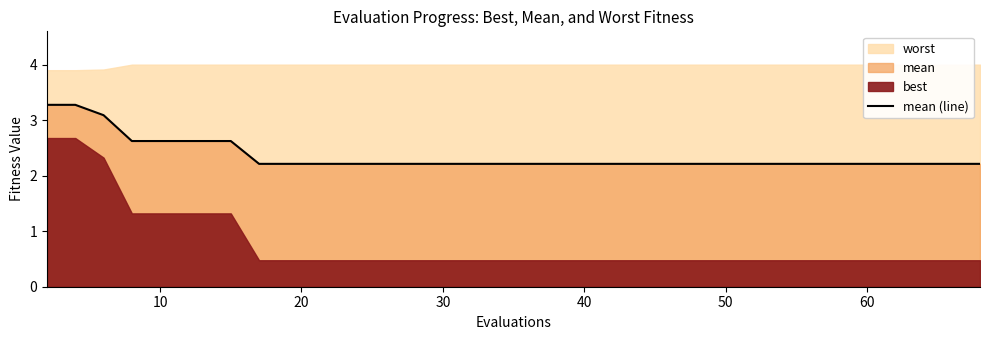

What is the maximum value for mean (line)?

3.3